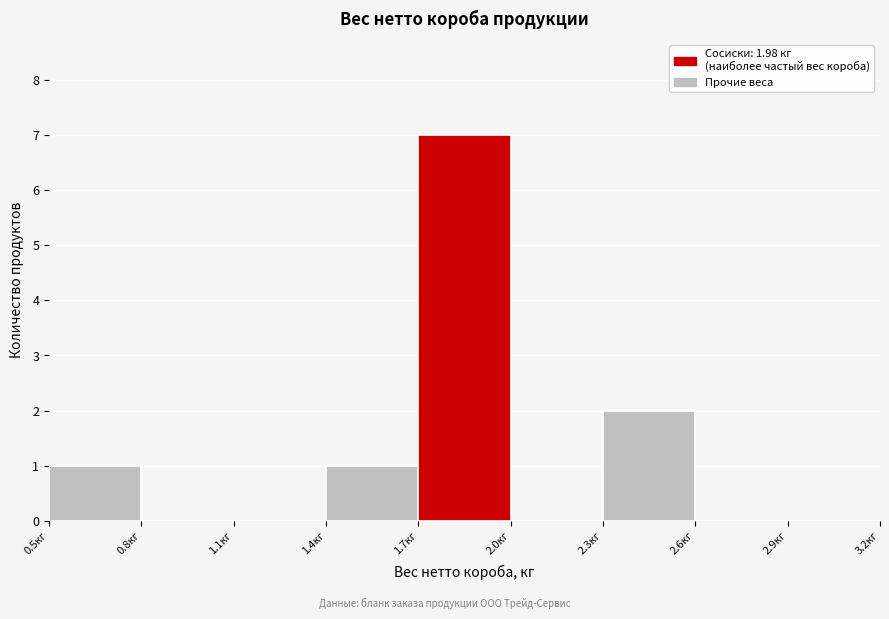

Over which range of the x-axis is the bar tallest?

1.7 to 2.0